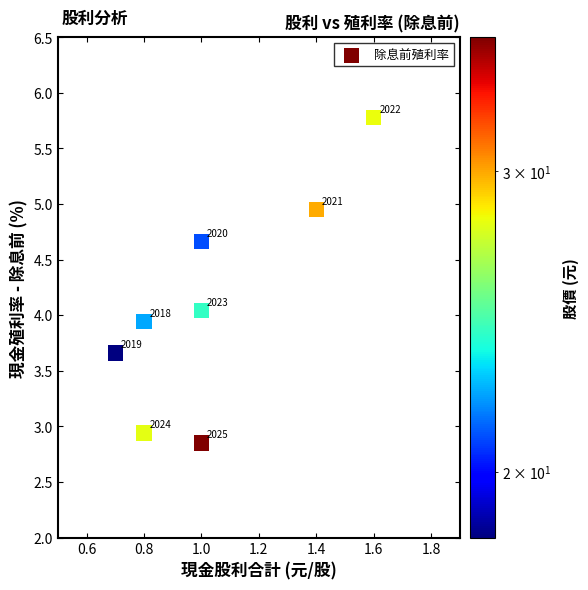

What is the range of X values (max minus min)?

0.9